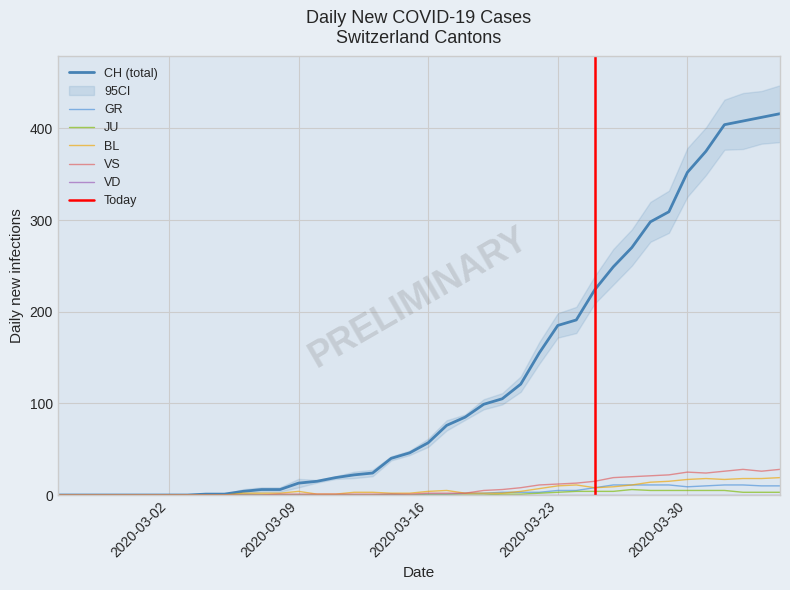

Which series has the widest spread of values?

CH